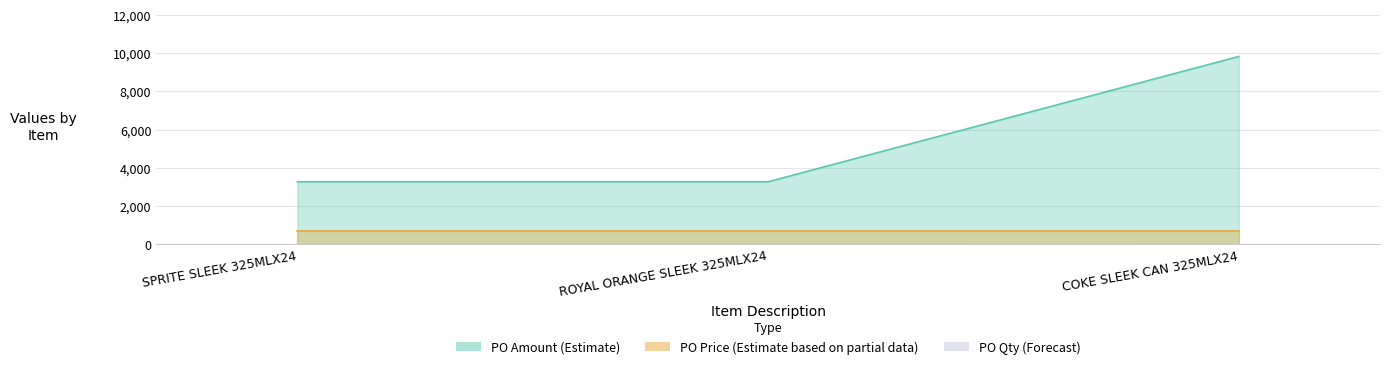

Between ROYAL ORANGE SLEEK 325MLX24 and COKE SLEEK CAN 325MLX24, which is larger?

COKE SLEEK CAN 325MLX24